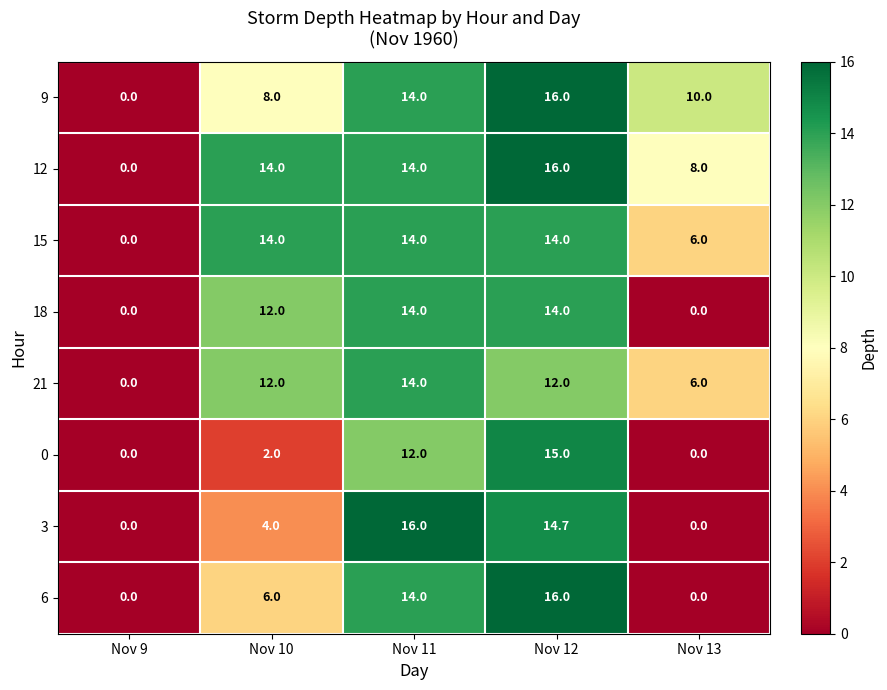

At which category is the sum across all series the highest?

Nov 12